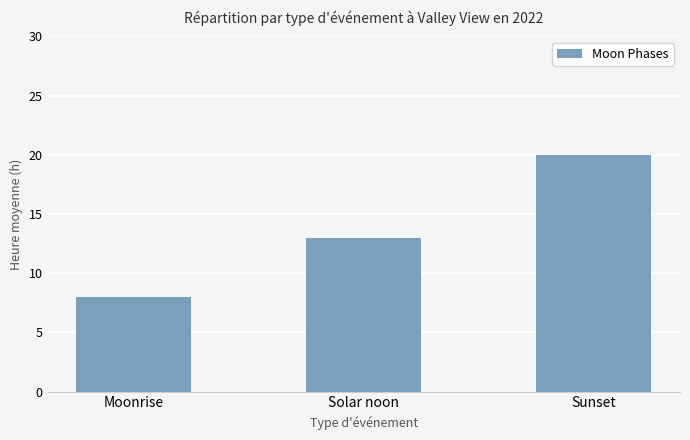

What is the average value?

14